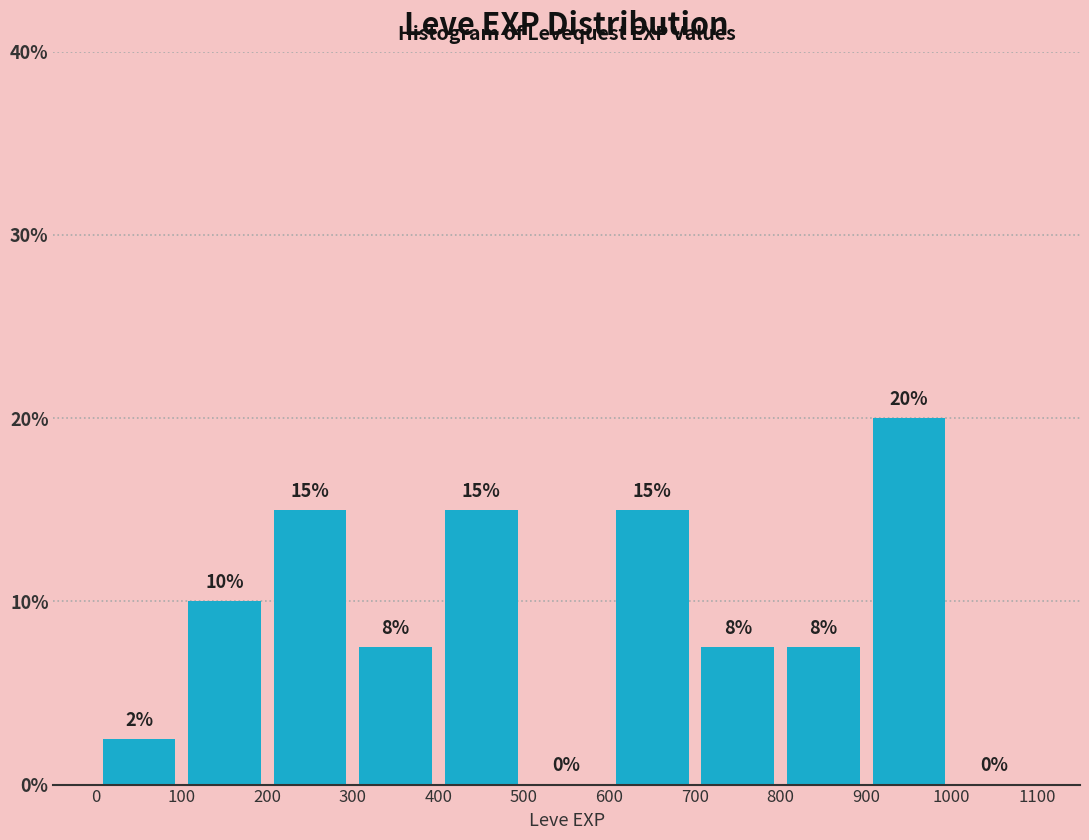

Over which range of the x-axis is the bar tallest?

900 to 1000